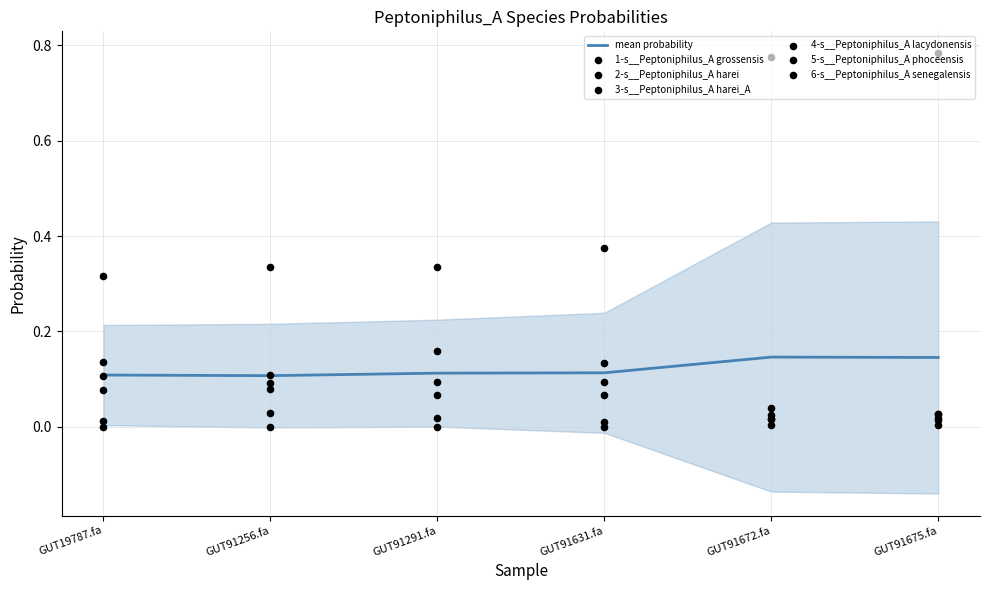

Which series has the largest Y range (max minus min)?

4-s__Peptoniphilus_A lacydonensis